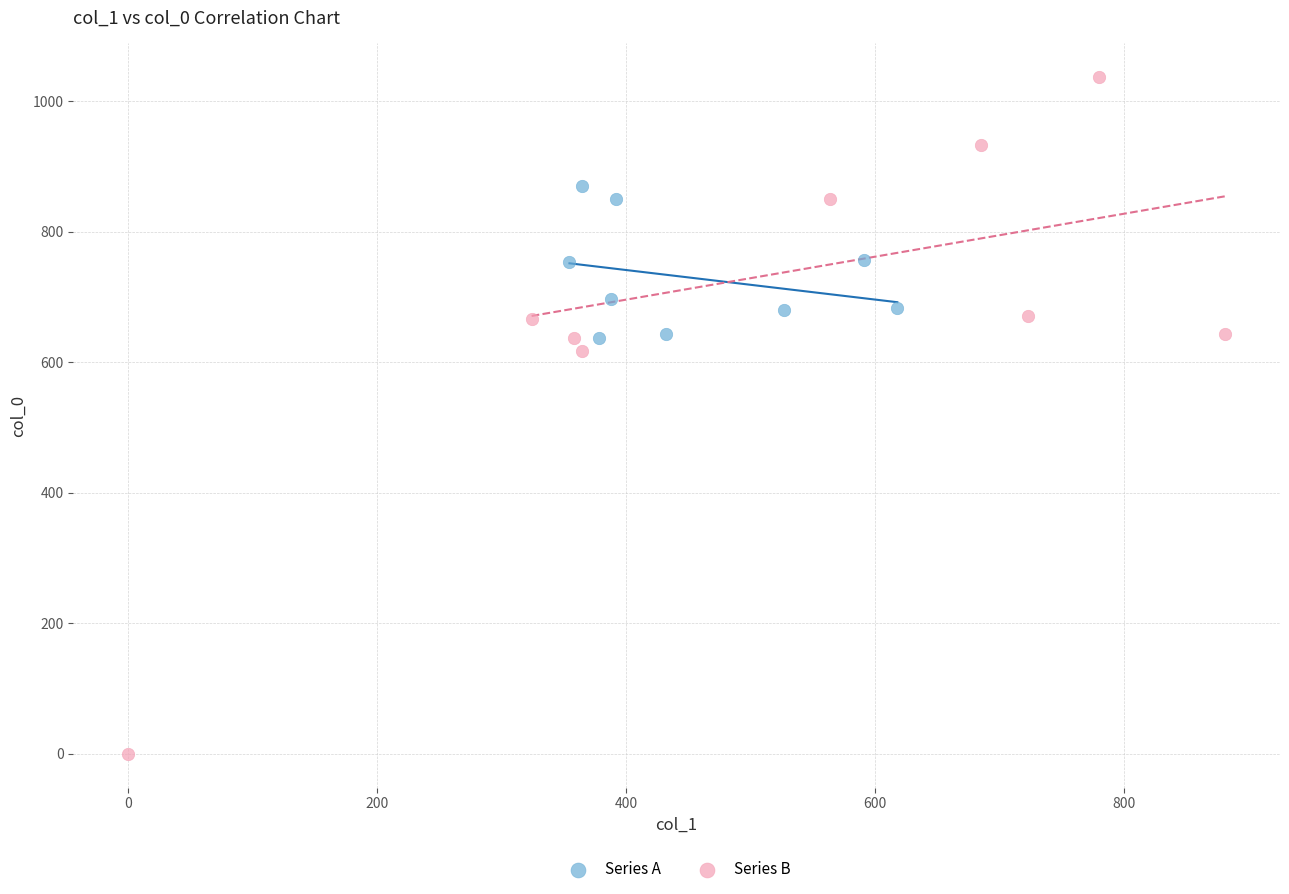

Which series contains the lowest Y value?

Series B